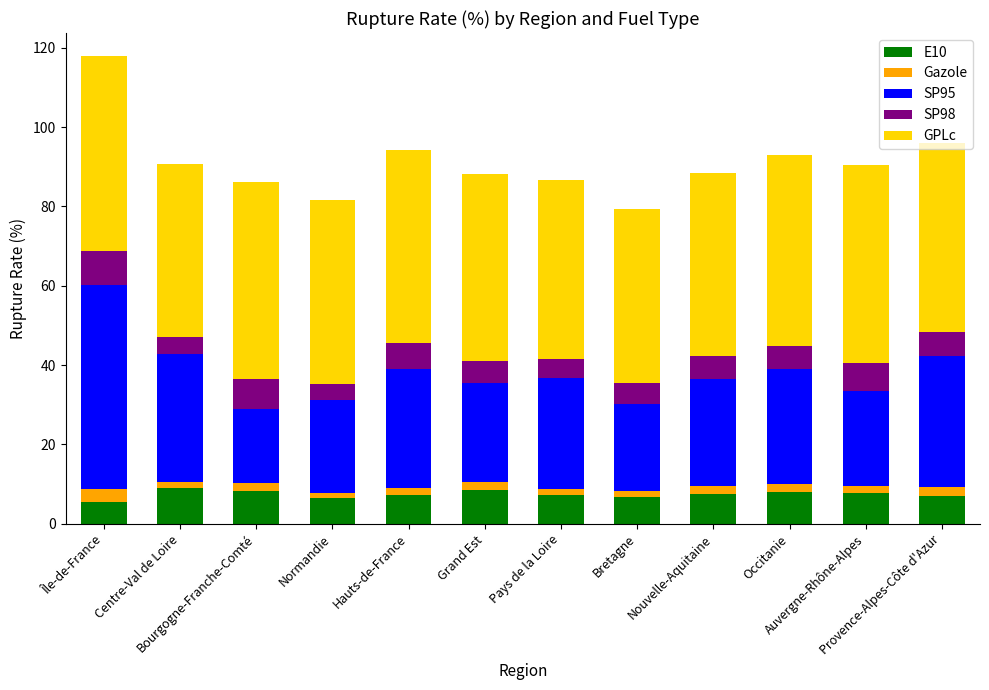

What is the difference between the maximum and minimum values in the E10 series?

3.3